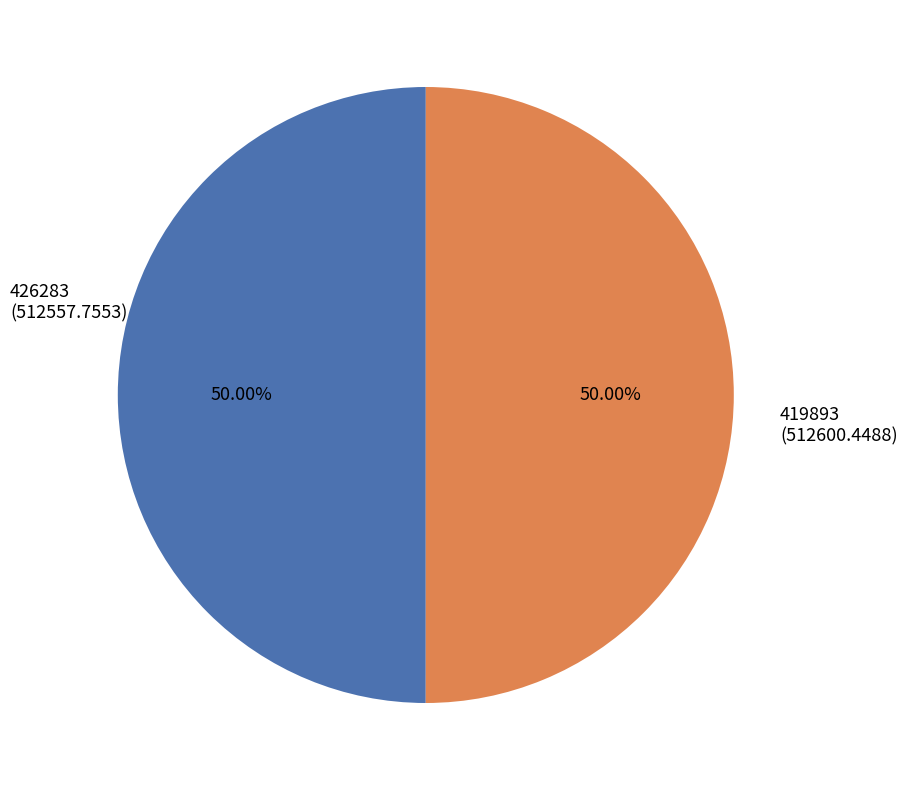

To the nearest percent, what is the combined percentage of 419893 and 426283?

100%